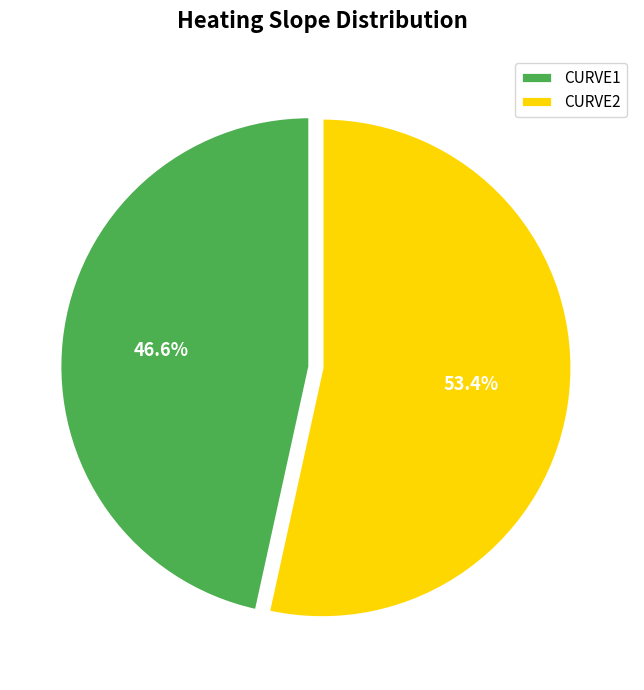

Is there a majority slice in this chart?

Yes